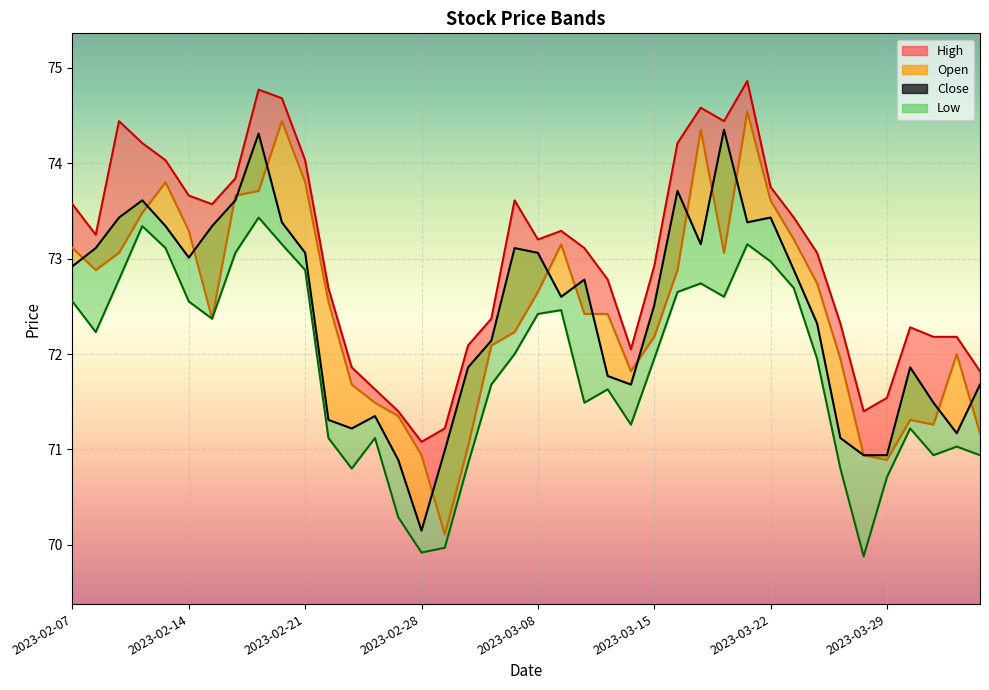

What is the total value across all series at 2023-03-20?

294.4